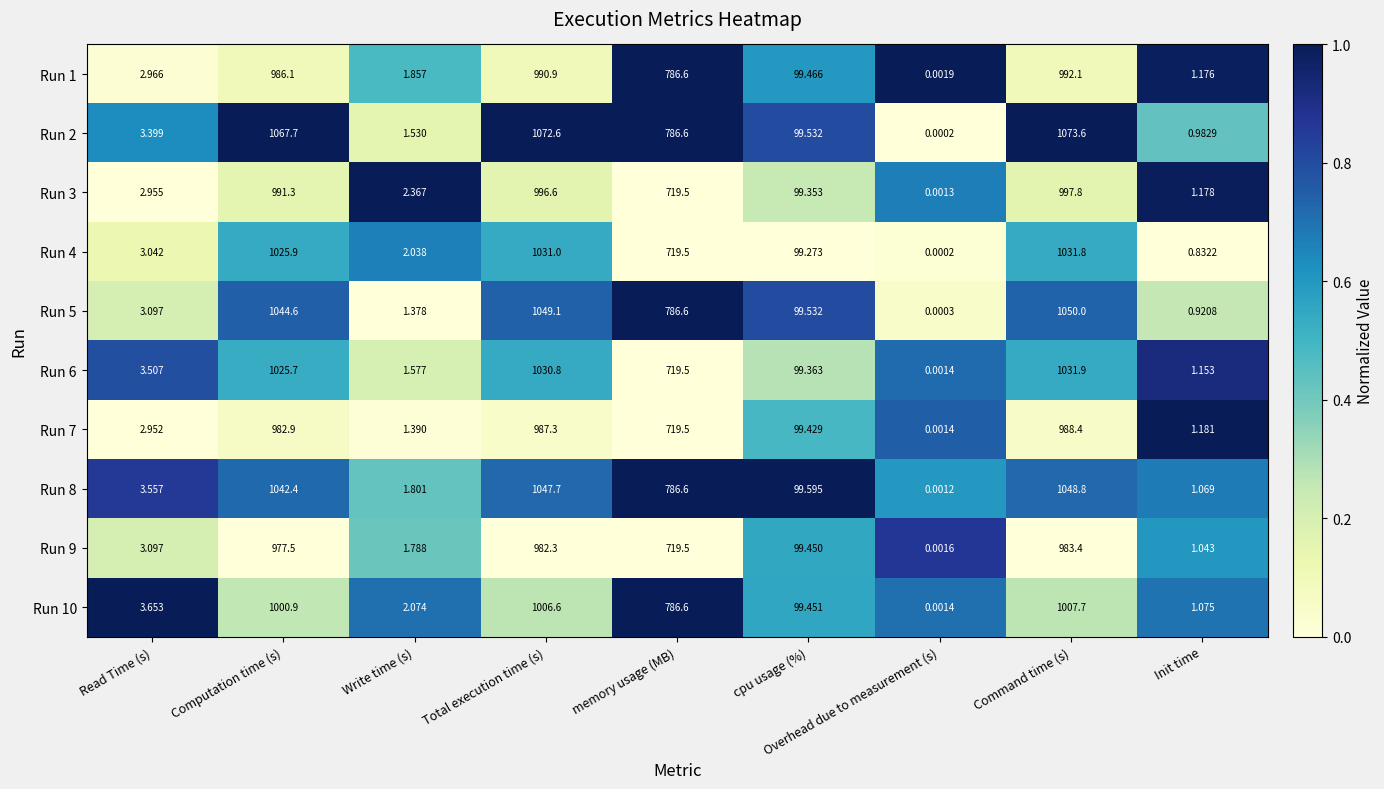

Where is Run 10 nearest to the value 503?

memory usage (MB)